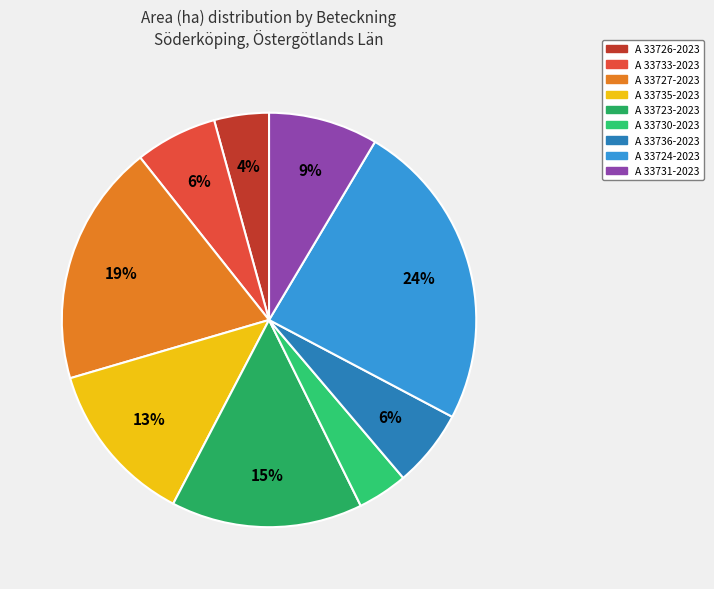

How many segments does this pie chart have?

9